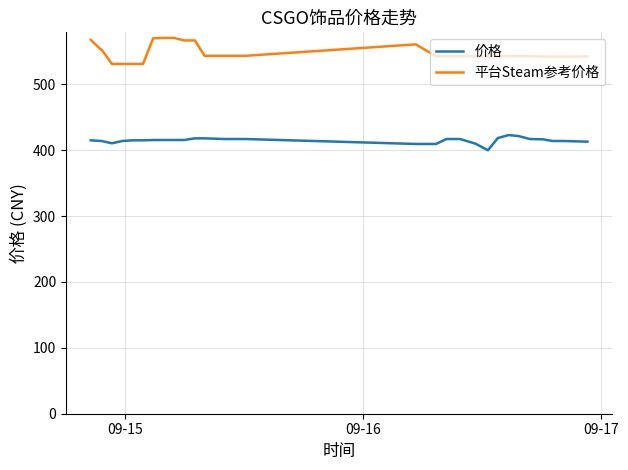

True or false: 价格 and 平台Steam参考价格 cross at least once.

False